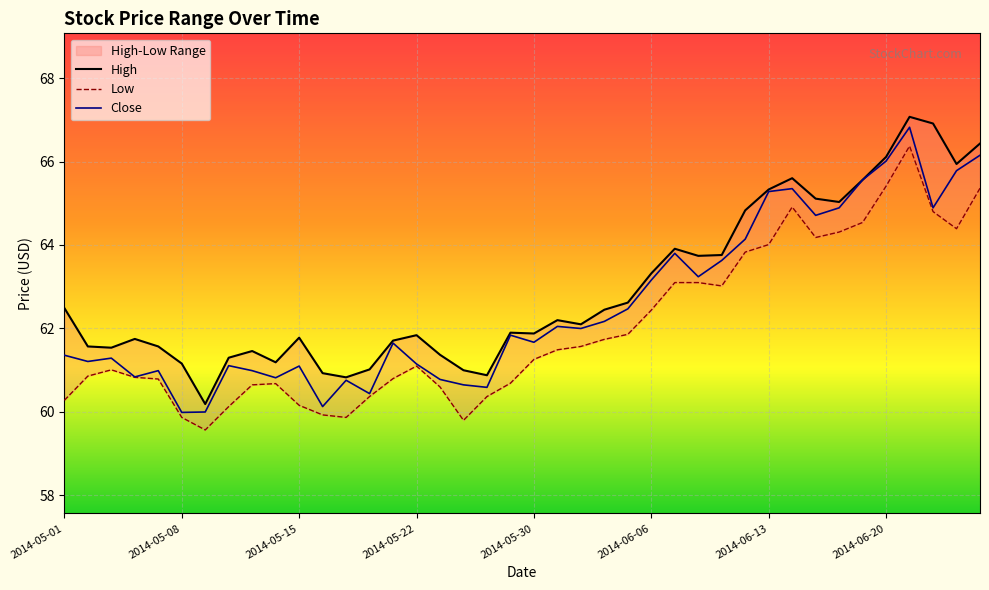

What is the difference between the highest and lowest values at 2014-06-04?

0.7